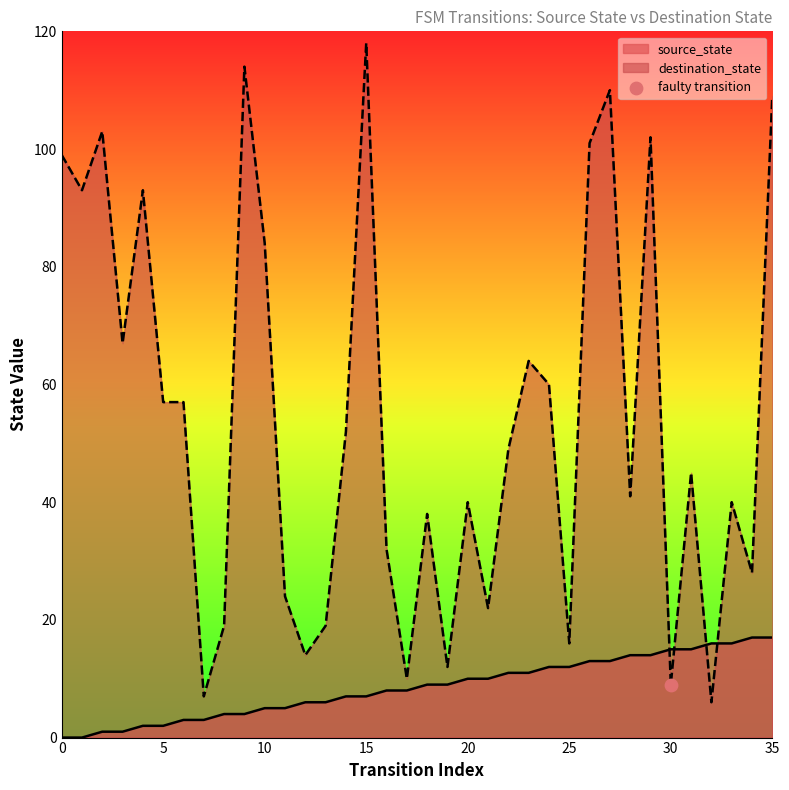

Which series has the largest total across all categories?

destination_state